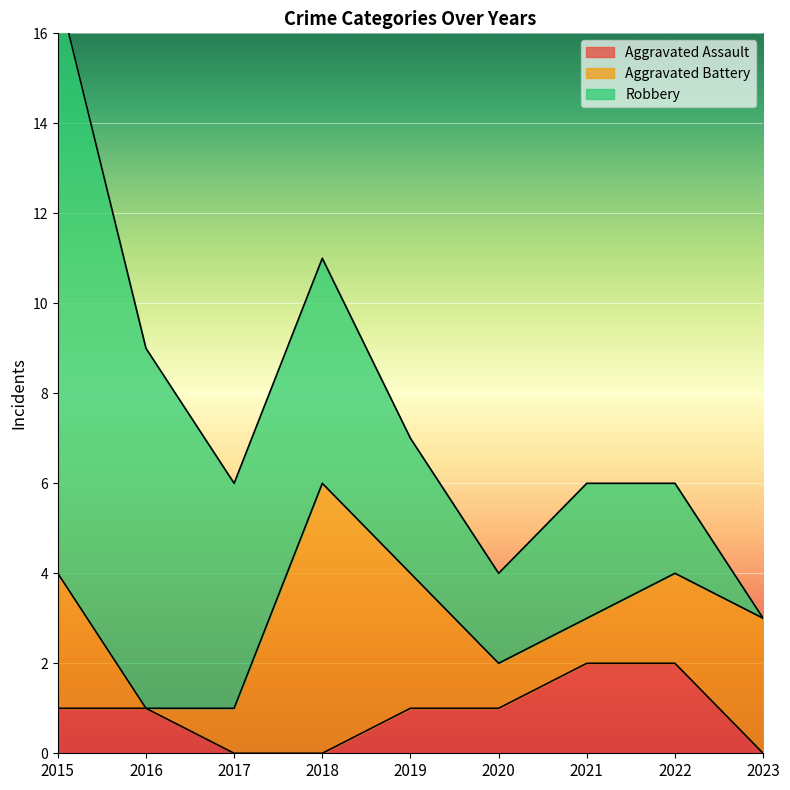

What is the value of the Aggravated Battery point at the 6th from the left?

1